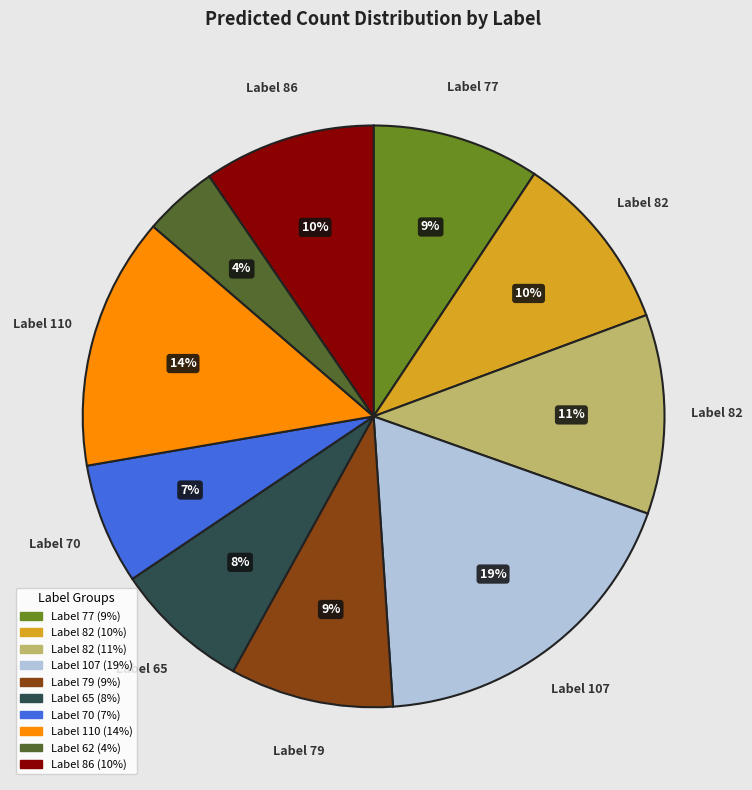

Does any single category account for the majority?

No